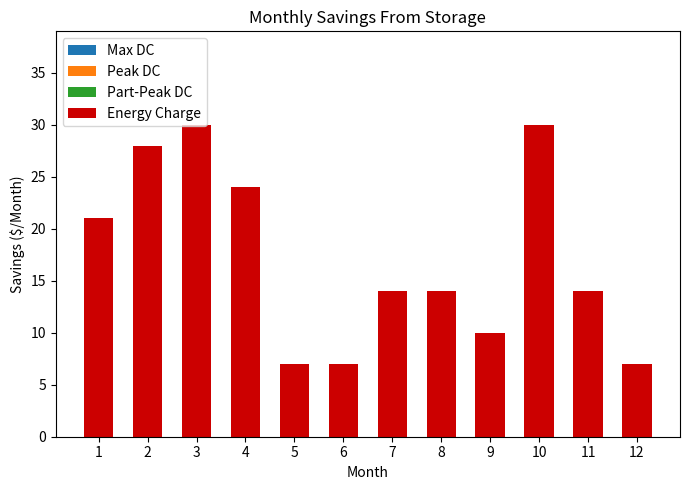

What is the change in value from 10 to 11?

-16